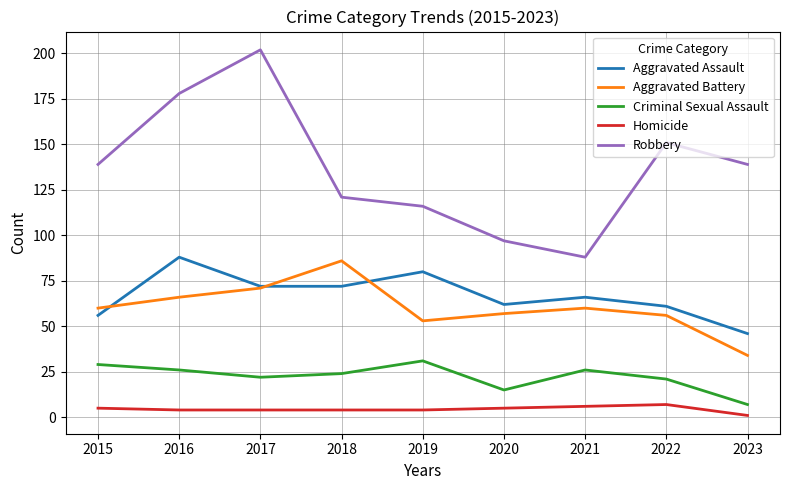

True or false: Aggravated Battery has a value of 34 at 2019.

False